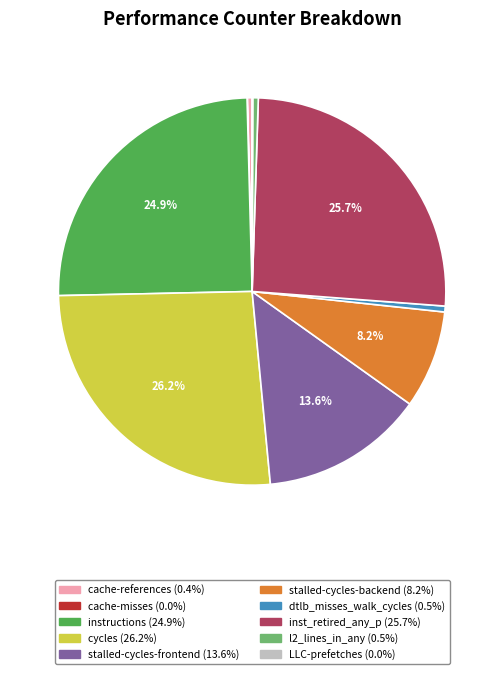

To the nearest percent, what is the average slice percentage?

10%